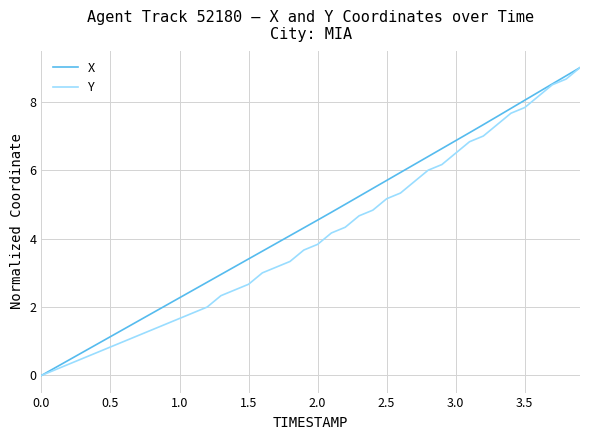

Rank the series by their average value, from highest to lowest.

X, Y